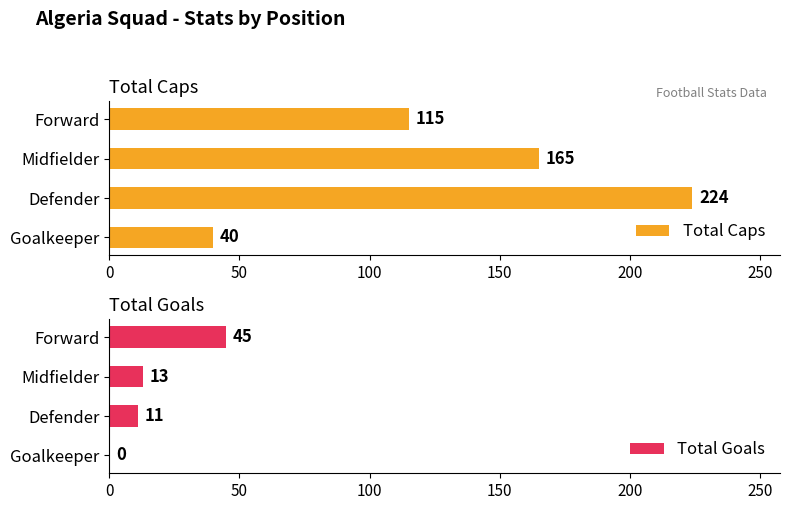

What is the sum of the Total Caps values at Defender and Goalkeeper?

264